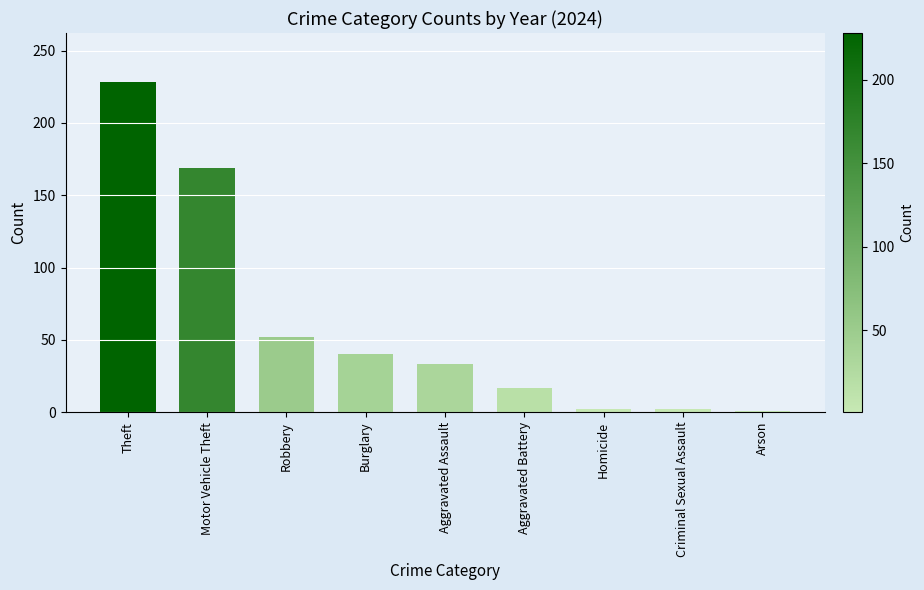

At which label is the value closest to 114?

Motor Vehicle Theft